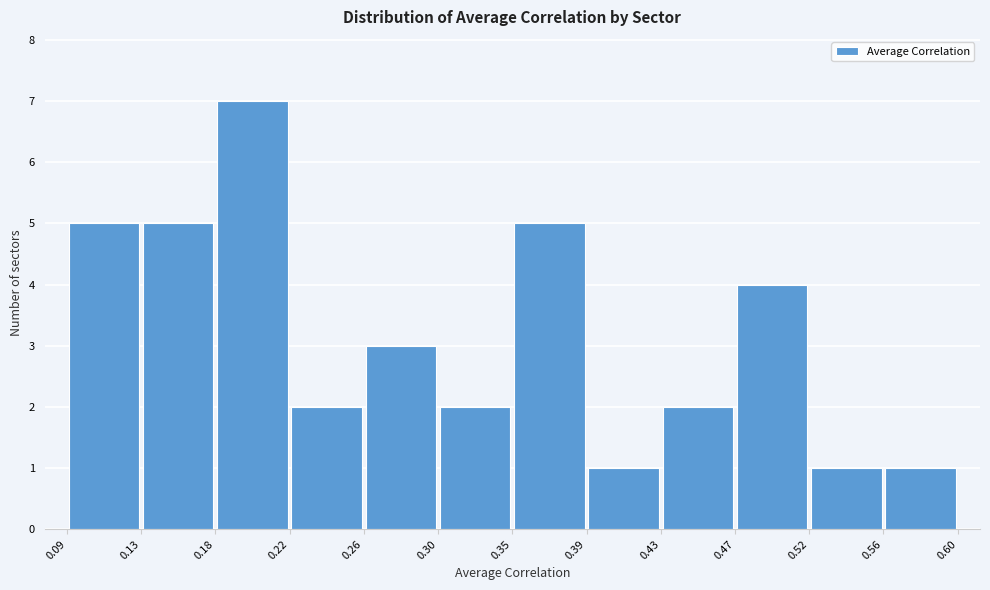

Which range on the x-axis has the tallest bar?

0.18 to 0.22